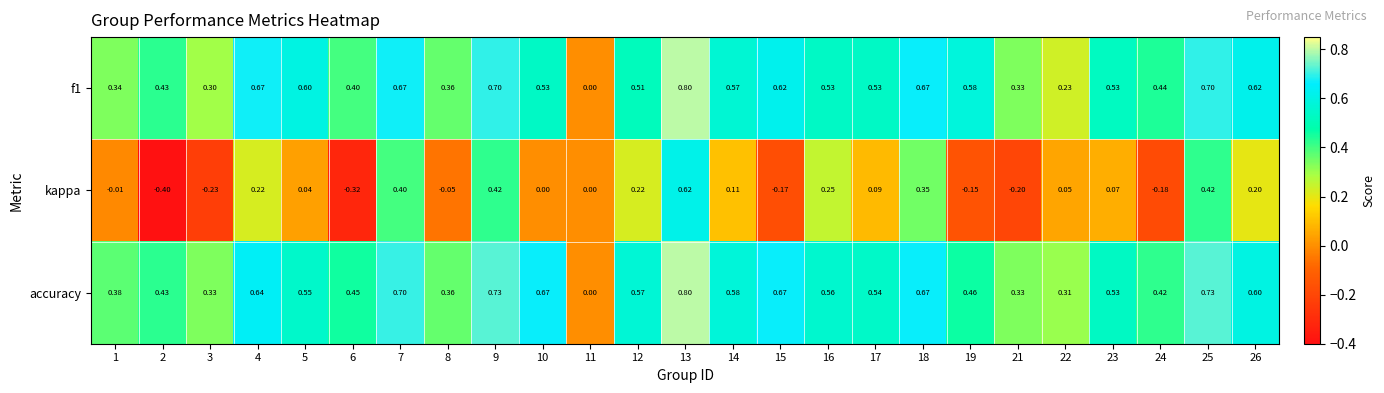

Which series has the largest range (max minus min)?

kappa